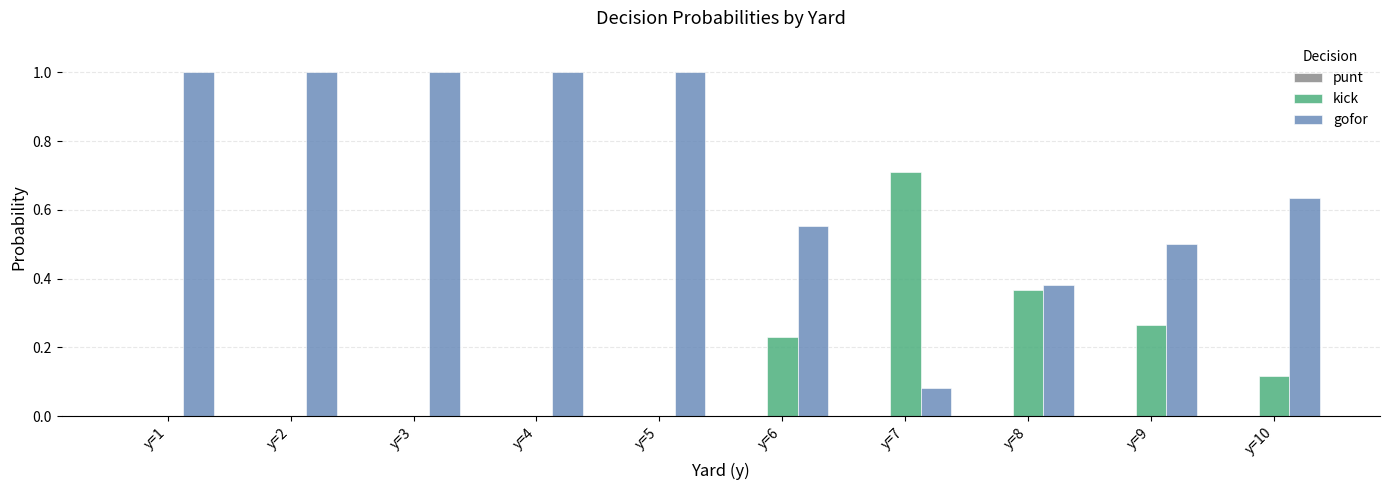

How many groups of bars are there?

10